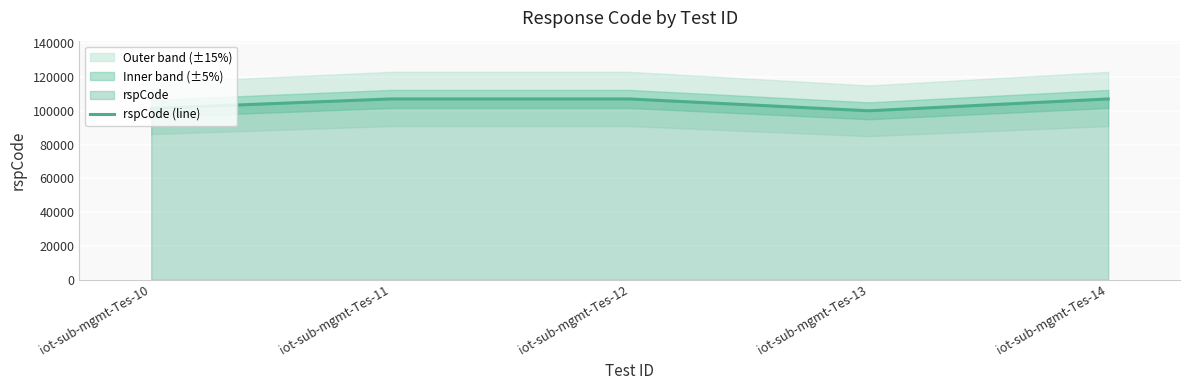

The chart shows a value of 107003 at iot-sub-mgmt-Tes-14. True or false?

True